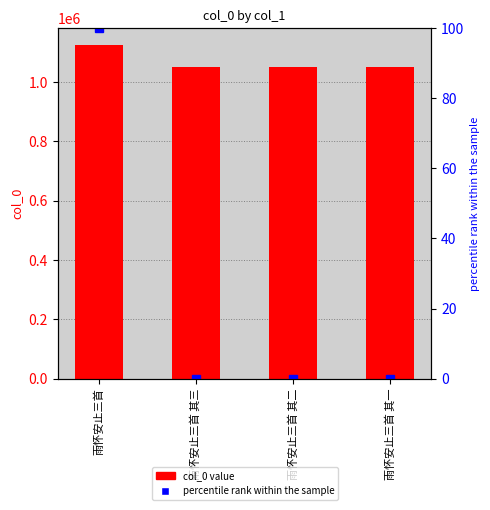

How many series are shown in this chart?

2